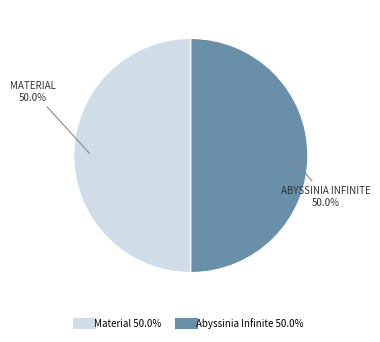

What is the ratio of the value at Abyssinia Infinite to the value at Material?

1.0